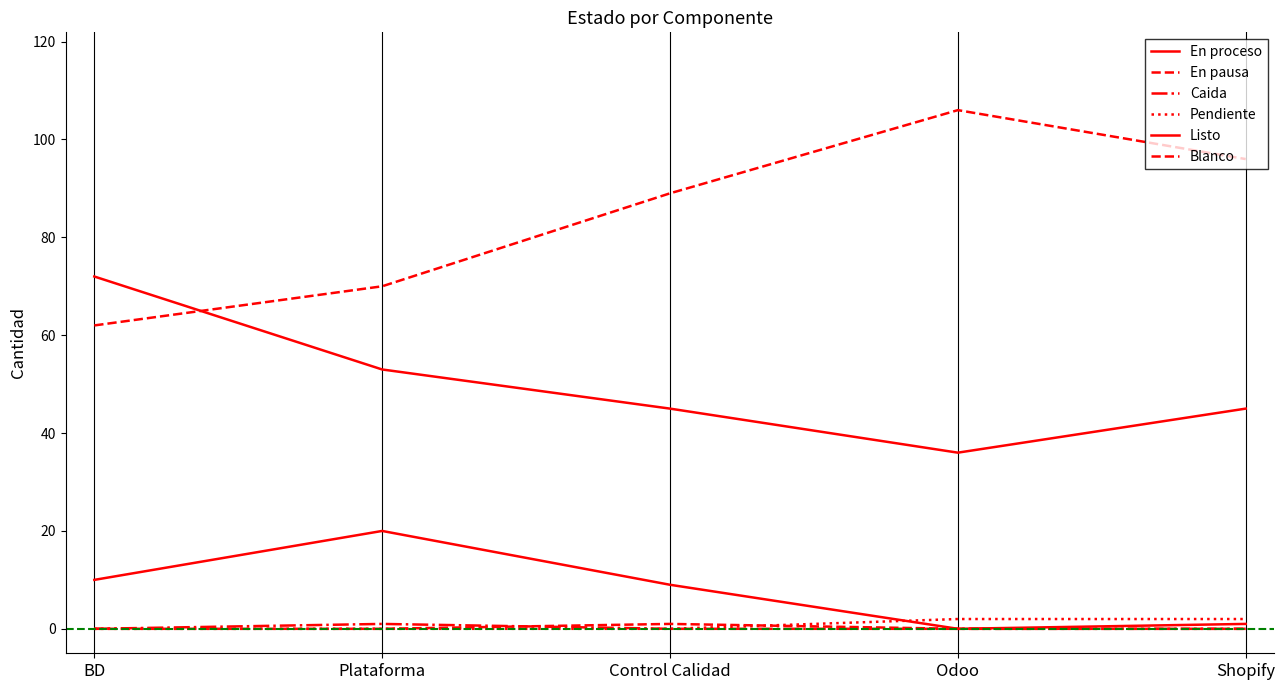

What is the approximate value of Listo at Control Calidad, to the nearest 5?

45